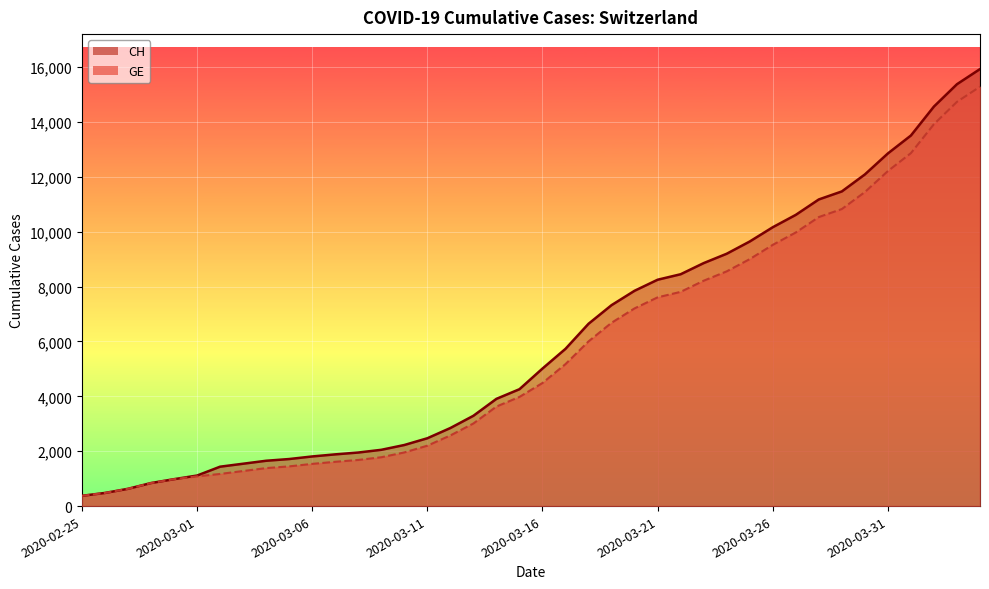

What are all the series names shown in the legend?

CH, GE